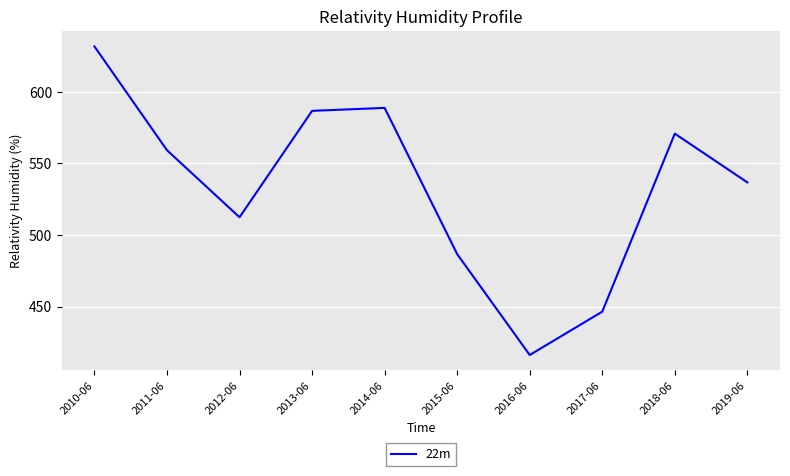

True or false: the data shows 559.2 at 2011-06.

True